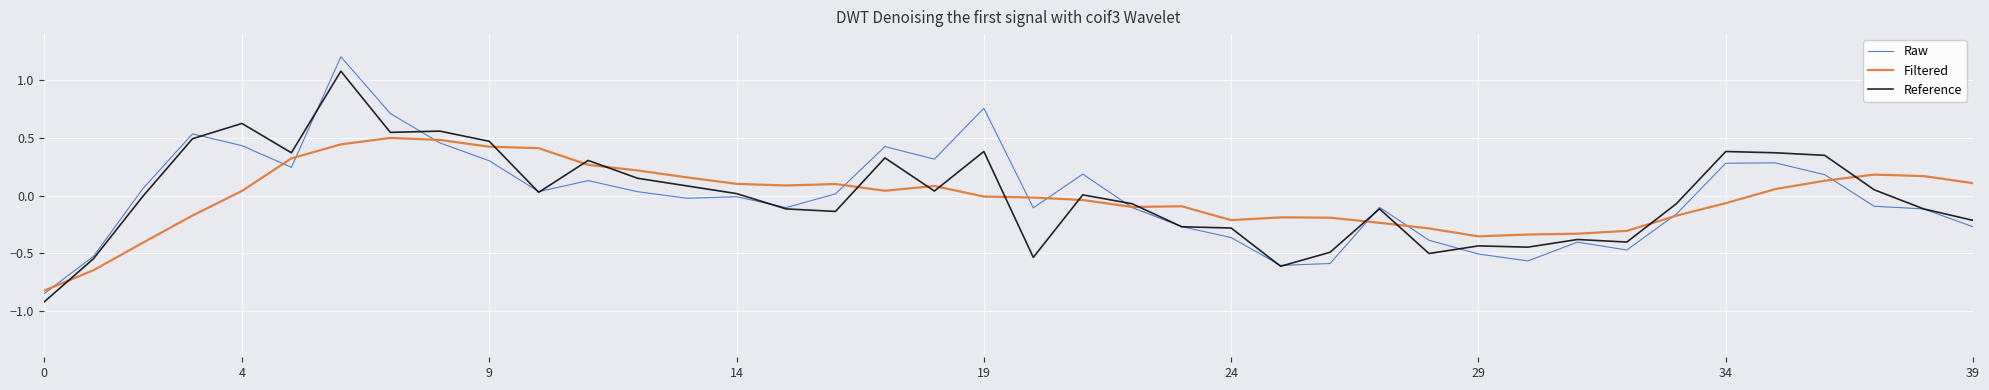

List the series in order of their peak value, lowest first.

Filtered, Reference, Raw